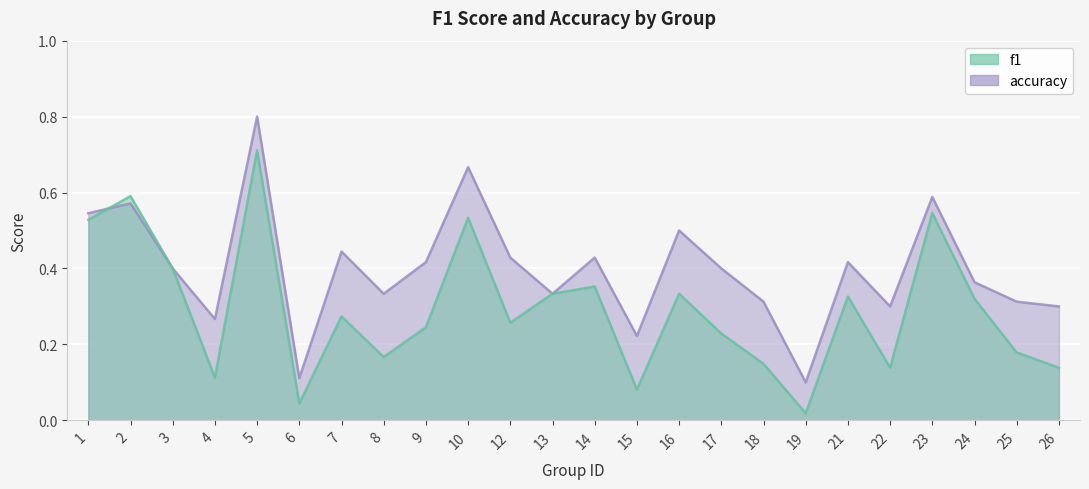

True or false: accuracy has more than 0 points higher than both neighbors.

True